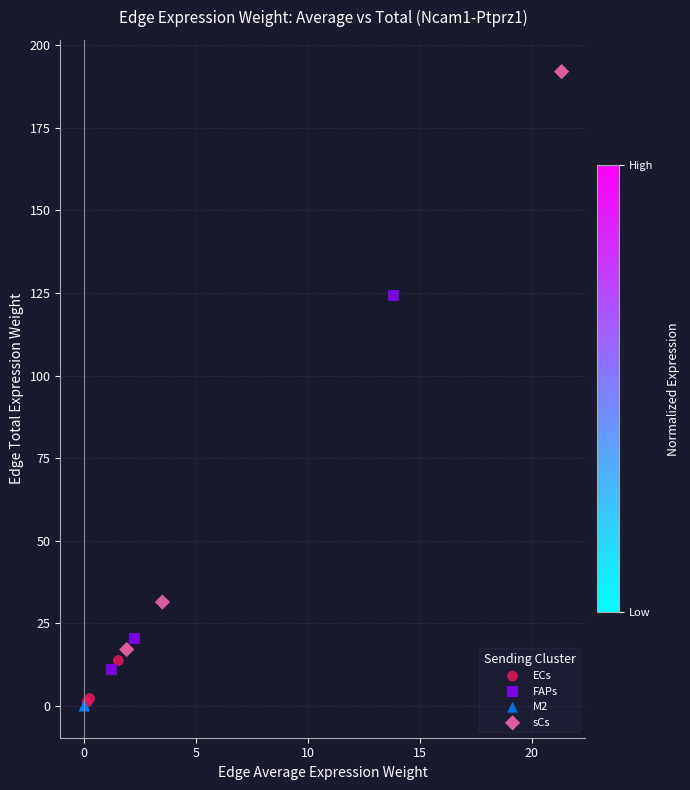

What are all the series names shown in the legend?

ECs, FAPs, M2, sCs